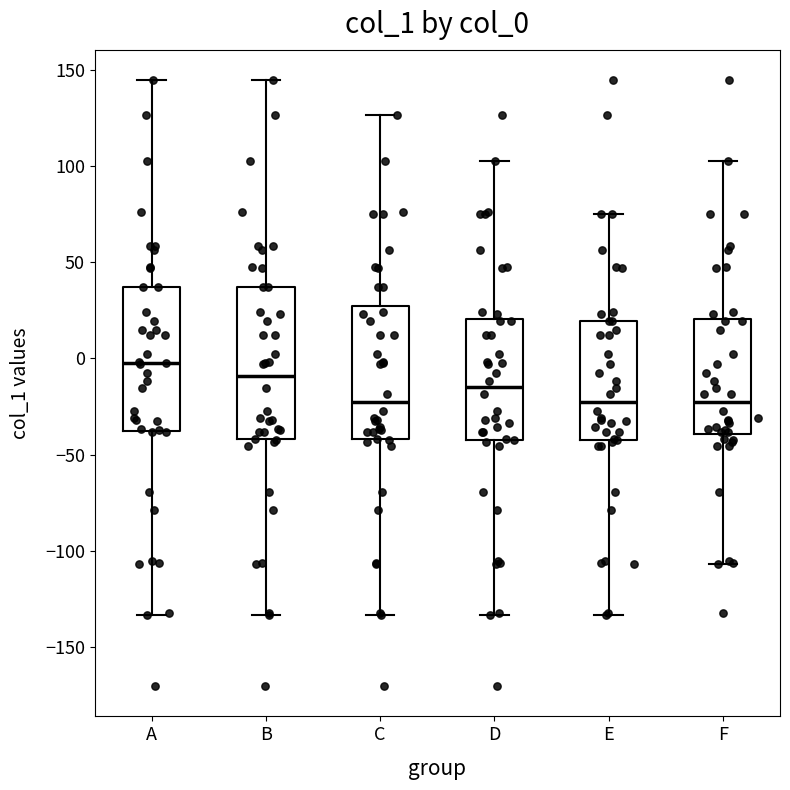

Reading left to right, read every box against the y-axis: the position of its median line, the range the box covers, and the ends of its whiskers. The values are not printed on the chart, so give them approximately, as read against the axis.

A: median -5, box -40 to 35, whiskers -135 to 145
B: median -10, box -40 to 35, whiskers -135 to 145
C: median -25, box -40 to 25, whiskers -135 to 125
D: median -15, box -40 to 20, whiskers -135 to 105
E: median -25, box -40 to 20, whiskers -135 to 75
F: median -25, box -40 to 20, whiskers -105 to 105